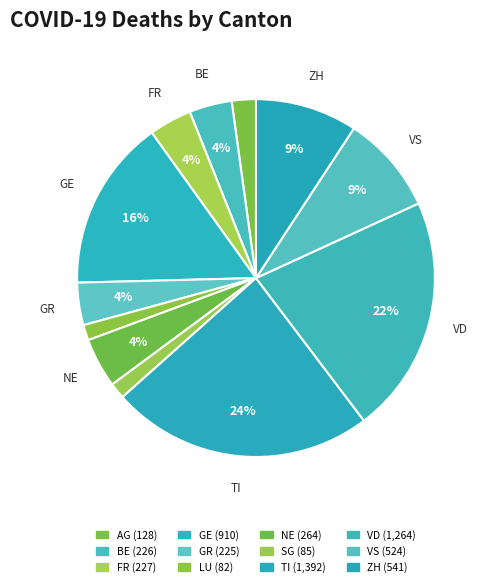

Which slice is the largest?

TI